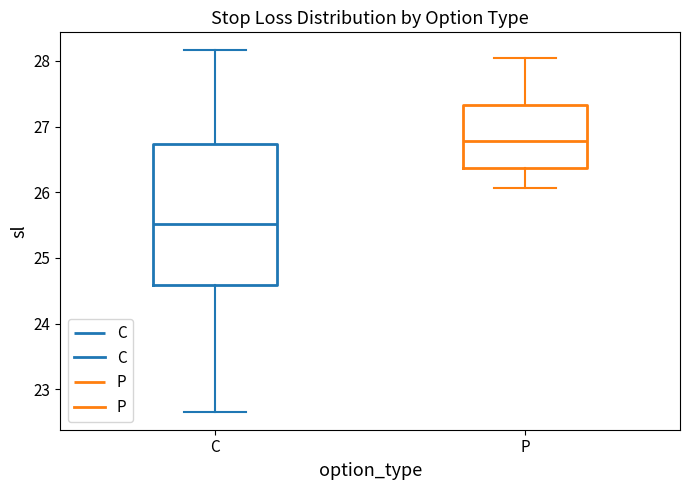

Reading left to right, read every box against the y-axis: the position of its median line, the range the box covers, and the ends of its whiskers. The values are not printed on the chart, so give them approximately, as read against the axis.

C: median 25.5, box 24.6 to 26.7, whiskers 22.7 to 28.2
P: median 26.8, box 26.4 to 27.3, whiskers 26.1 to 28.1